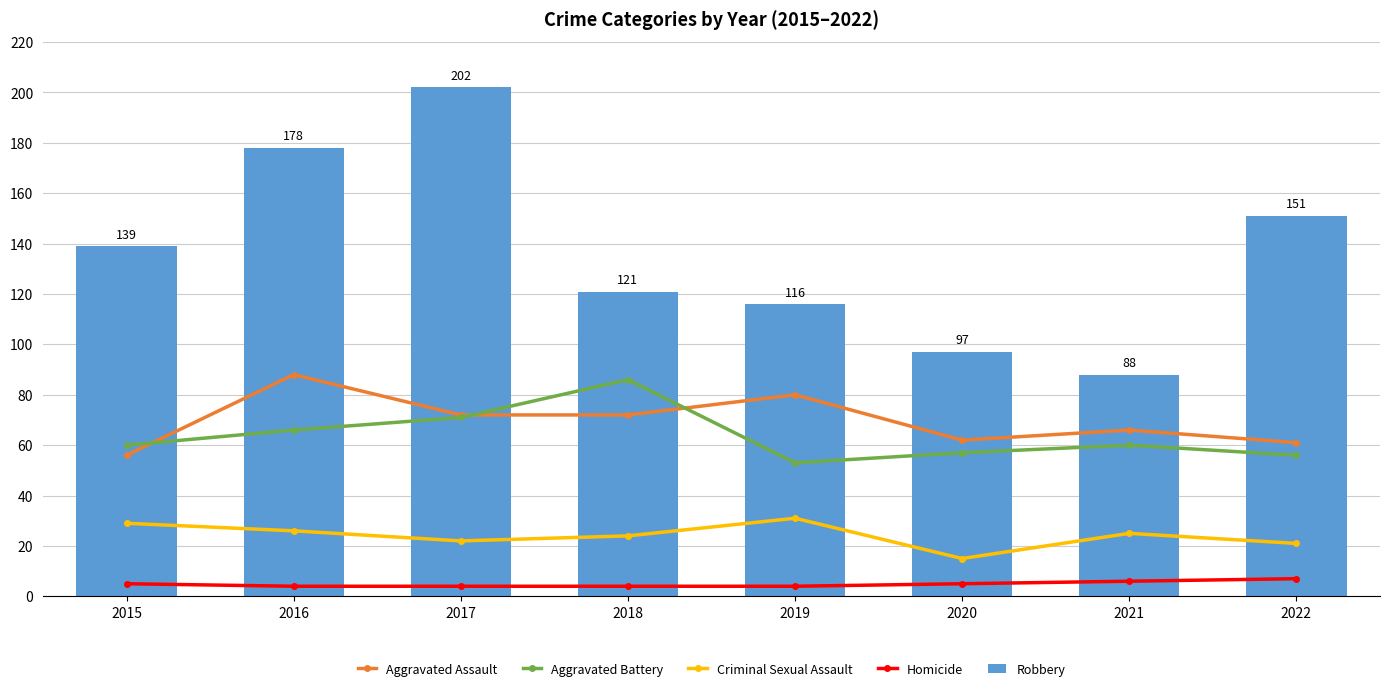

Is it true that Robbery equals 44 at 2022?

False